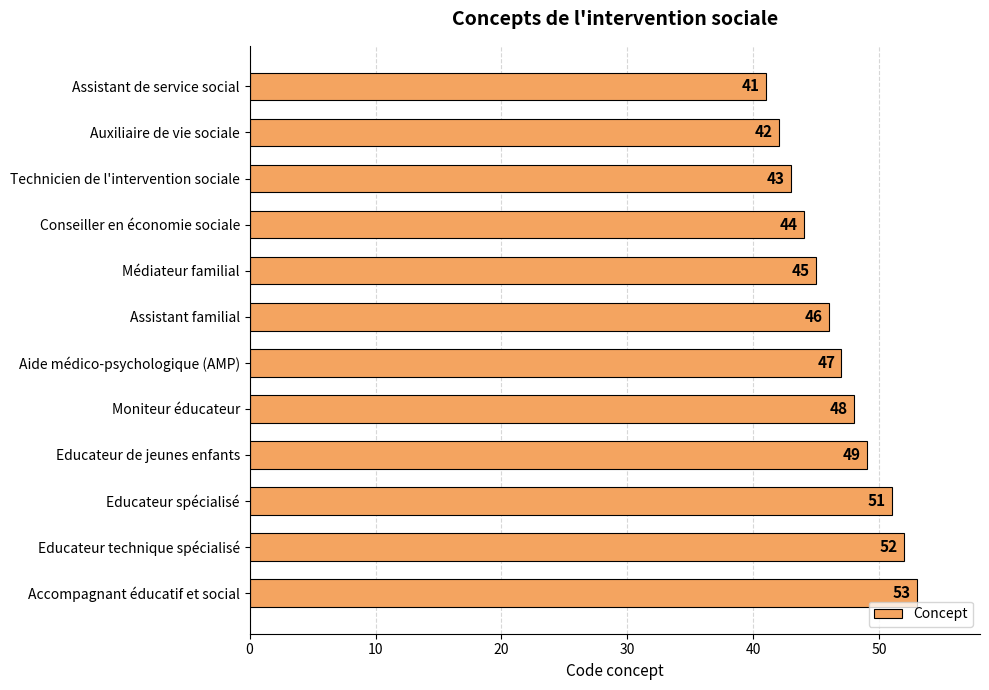

How many series are shown in this chart?

1